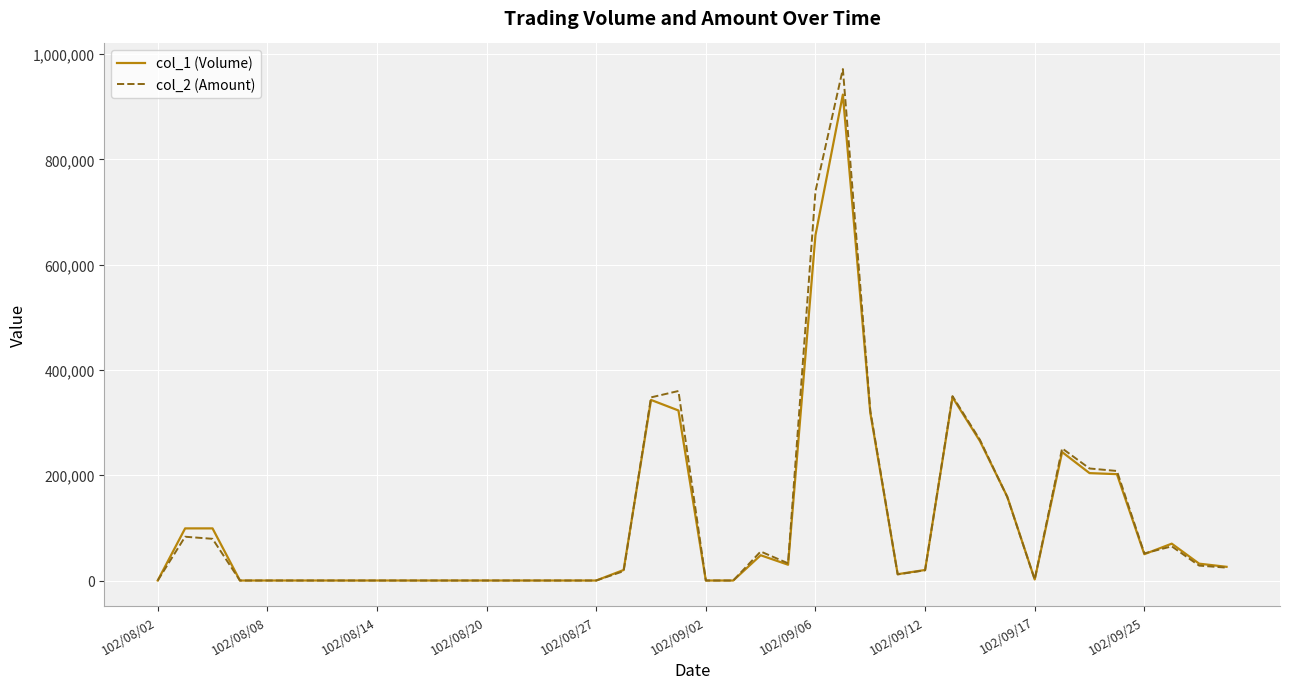

Which series has the largest range (max minus min)?

col_2 (Amount)